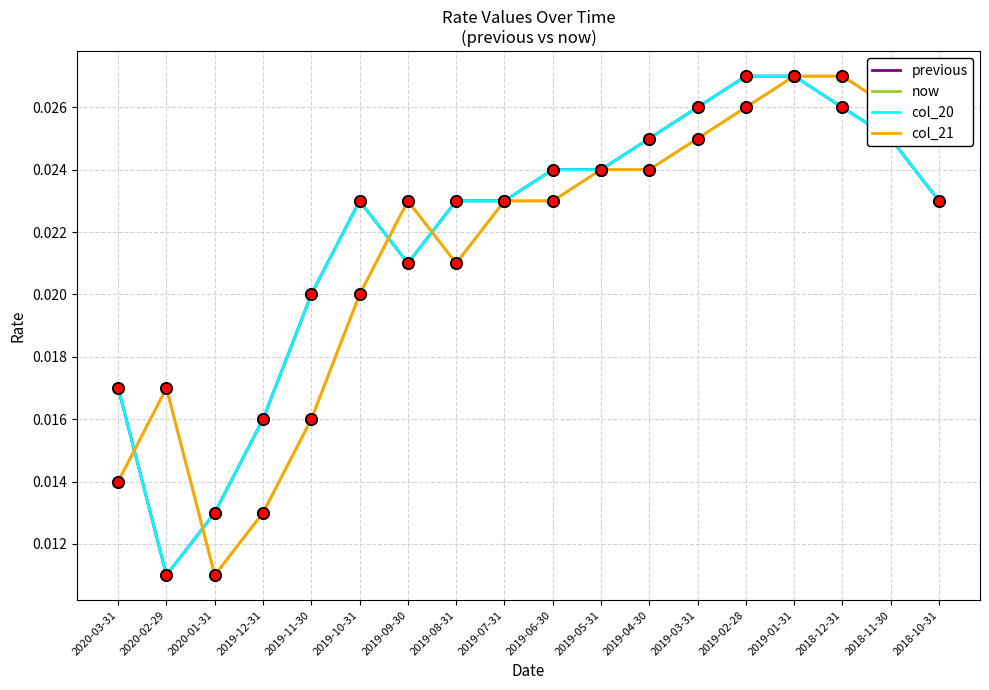

Is this an area chart (filled region under the line)?

No